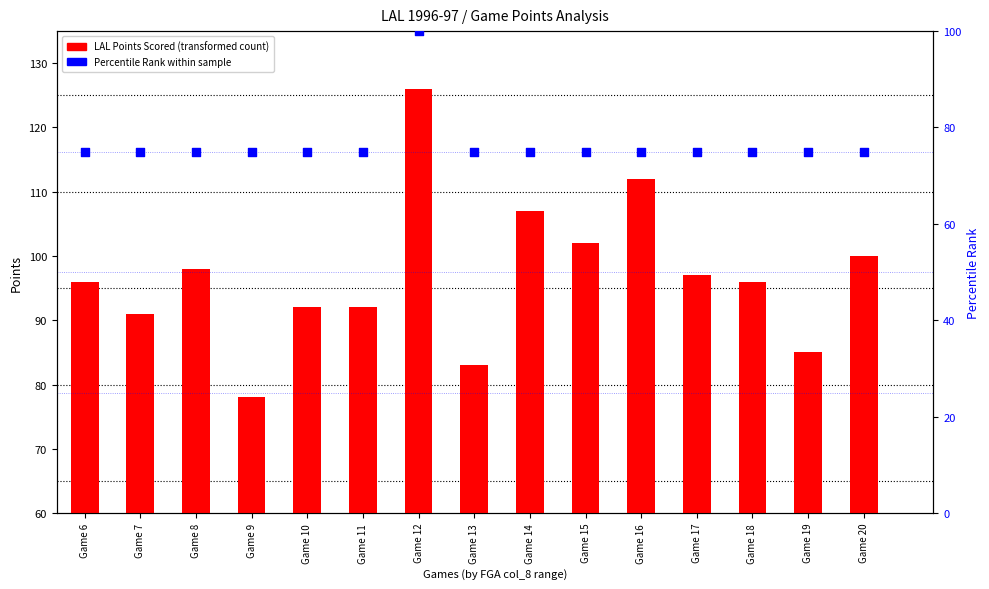

Which series has the largest Y range (max minus min)?

LAL Points Scored